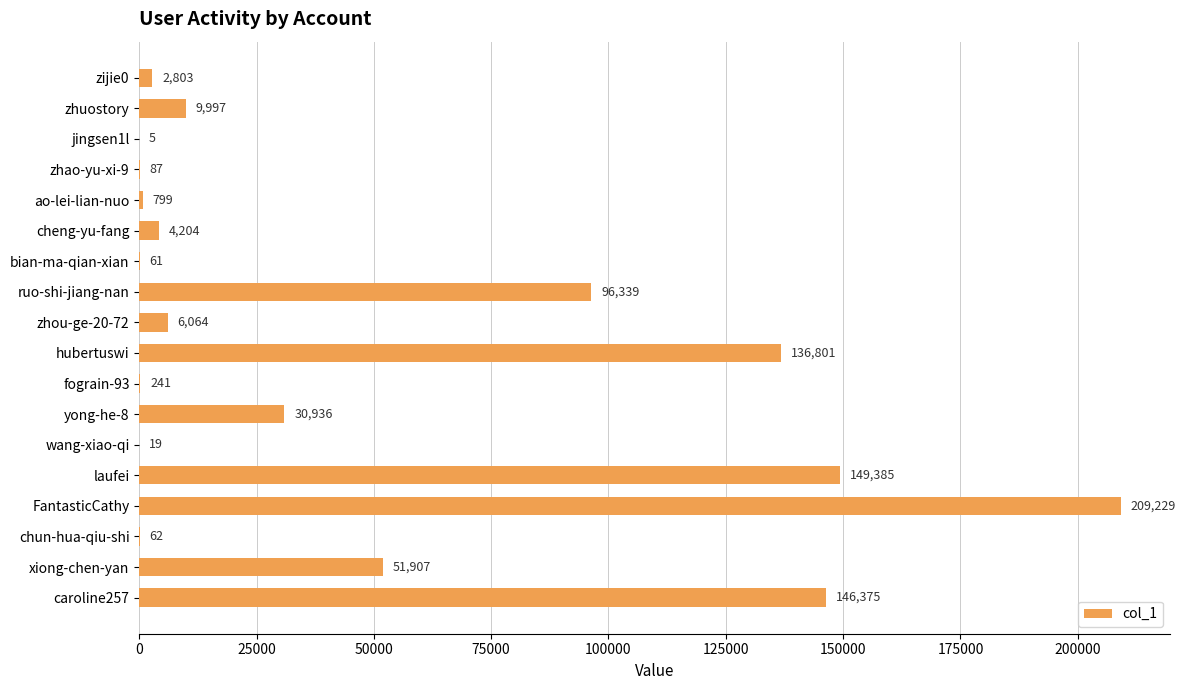

Which category has the highest value across all series?

FantasticCathy